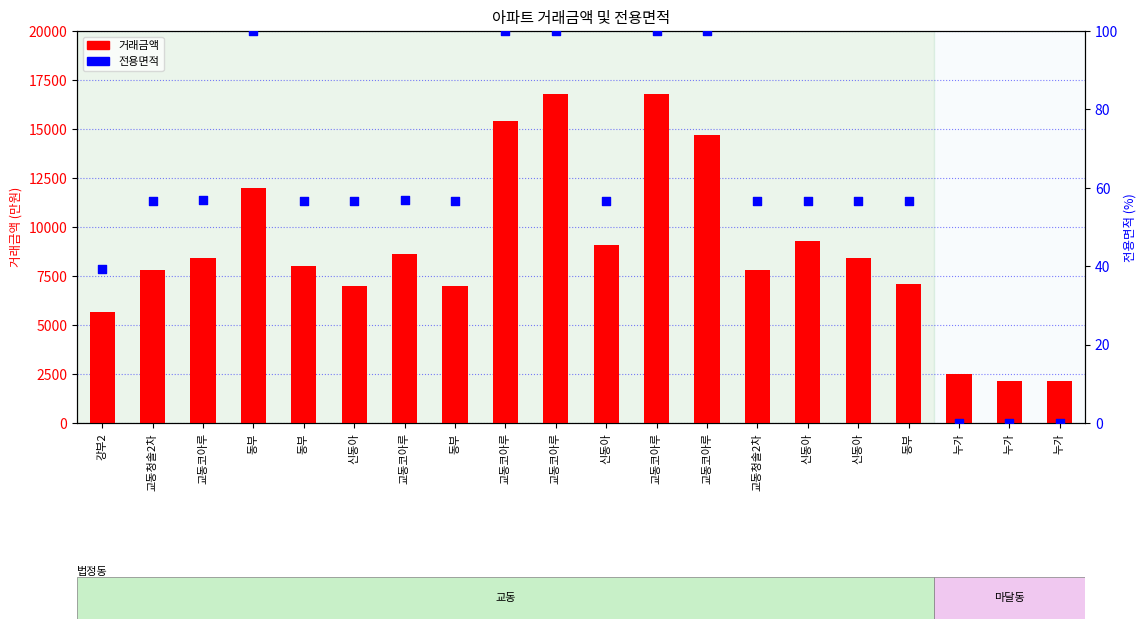

Which series contains the lowest Y value?

전용면적 (정규화)